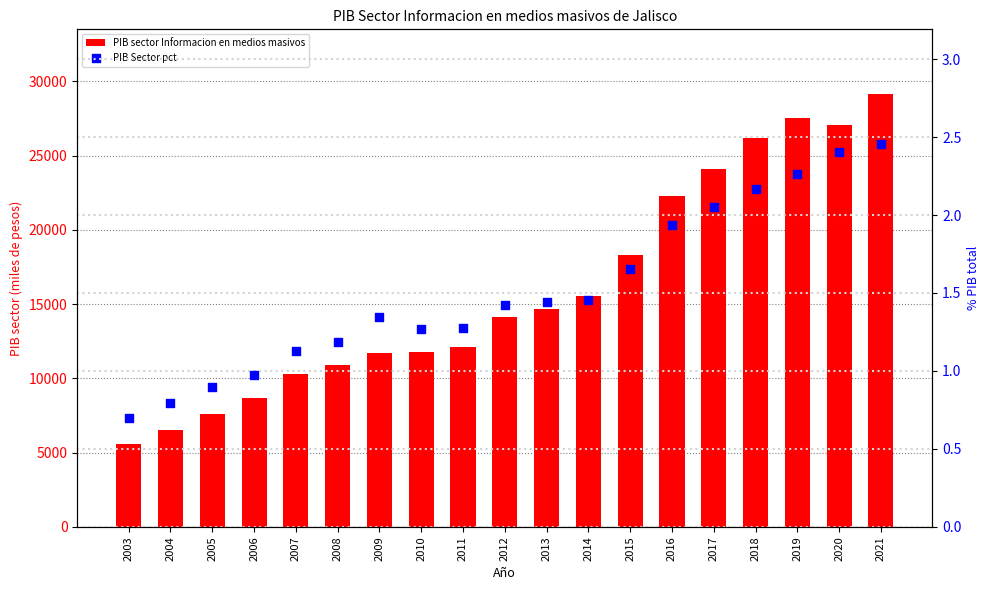

Is the value of PIB sector Informacion en medios masivos at 2004 greater than the value of PIB Sector pct at 2012?

Yes